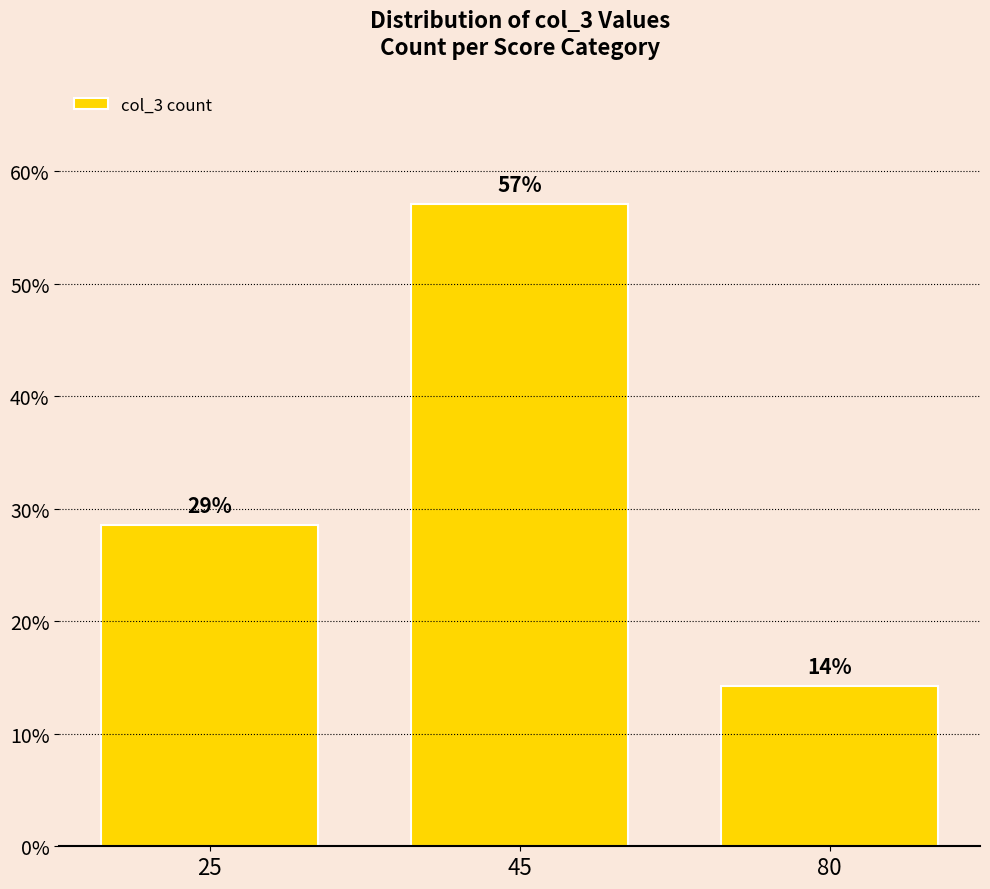

What value does the data have at 25?

0.3